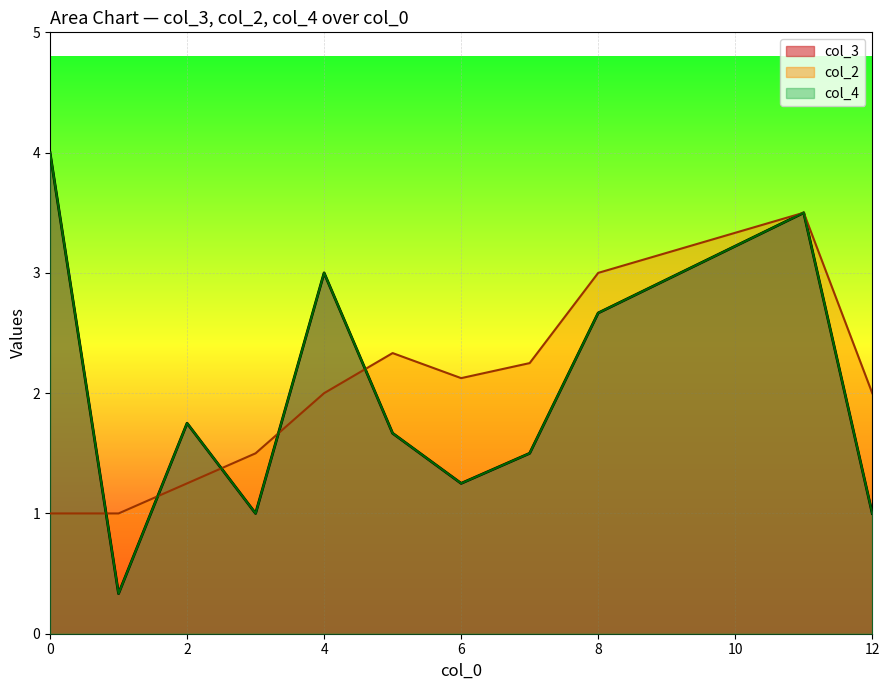

True or false: col_3 and col_2 cross at least once.

True